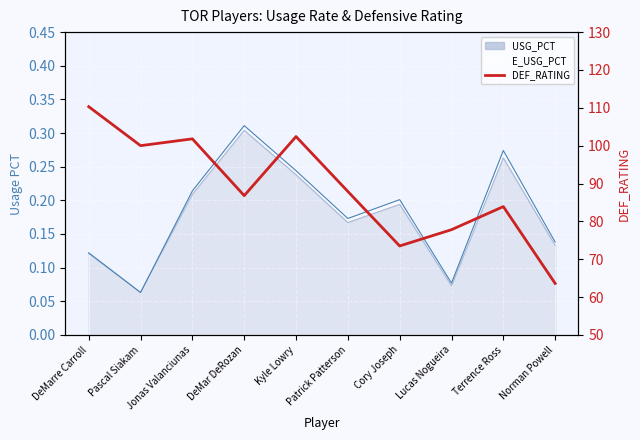

The chart shows a value of 105.7 at Norman Powell. True or false?

False